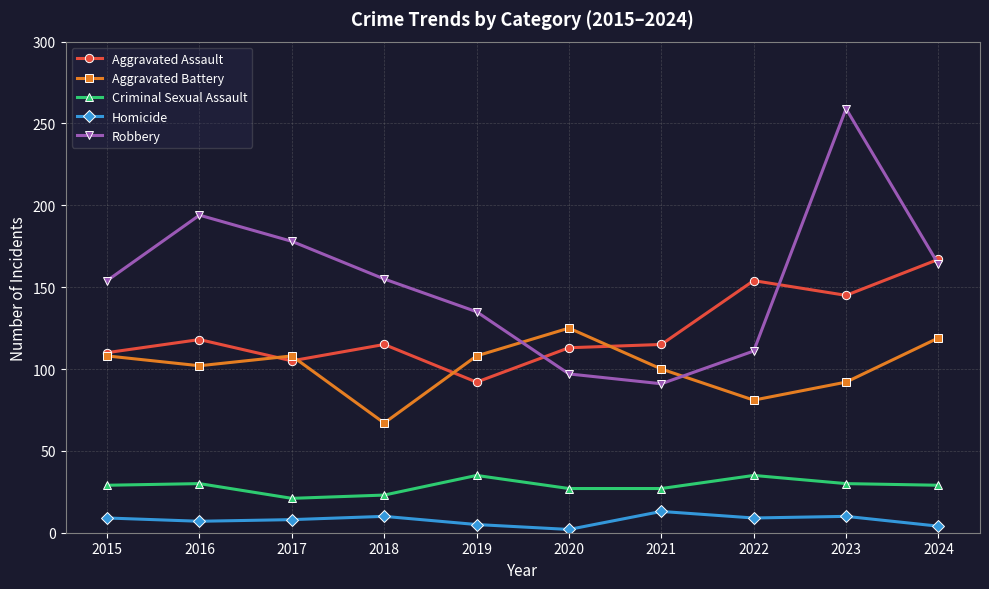

Where does the Aggravated Assault series first go above 115?

2016